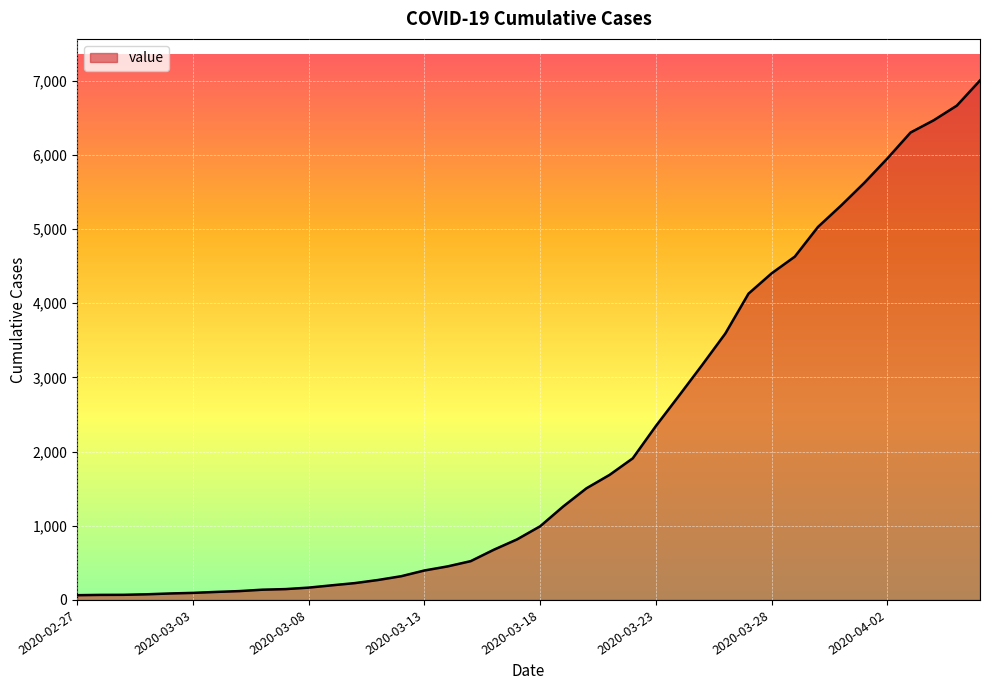

What is the difference between the maximum and minimum values?

6939